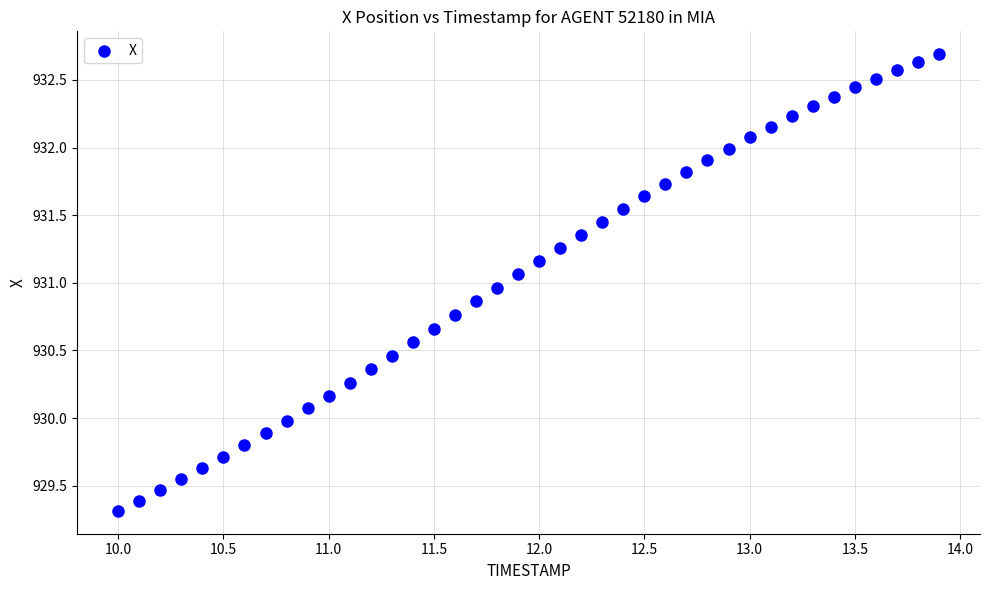

What is the range of Y values (max minus min)?

3.4